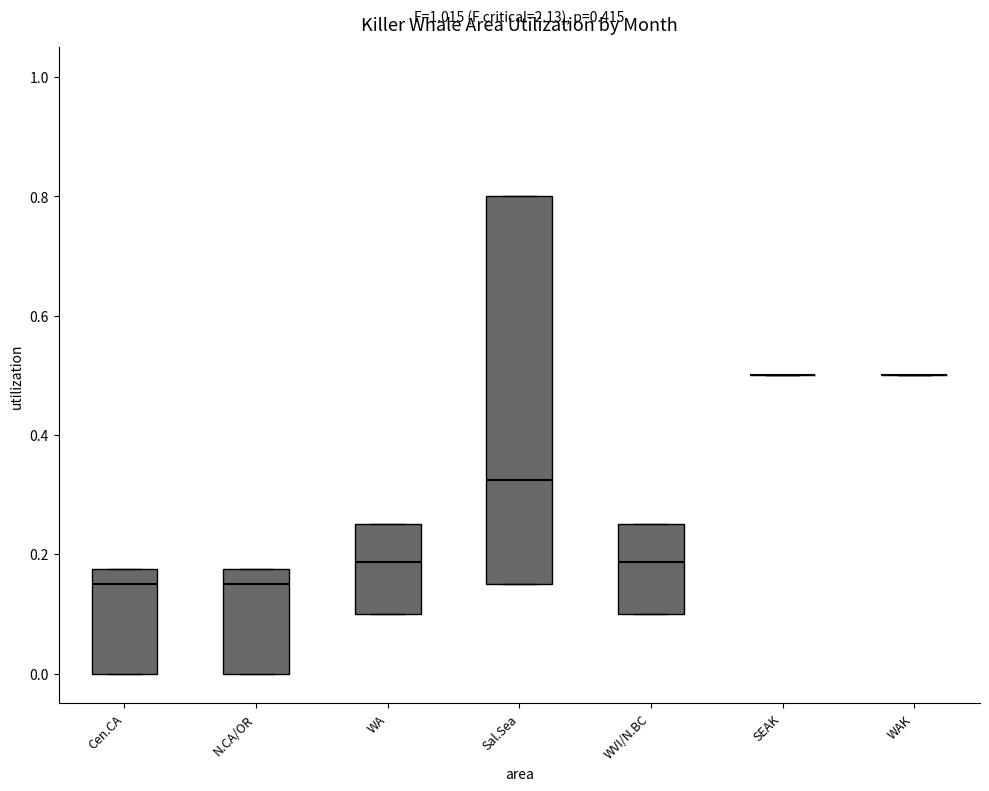

Where is the lower edge of the box for Sal.Sea on the y-axis? The values are not printed on the chart, so give them approximately, as read against the axis.

0.16